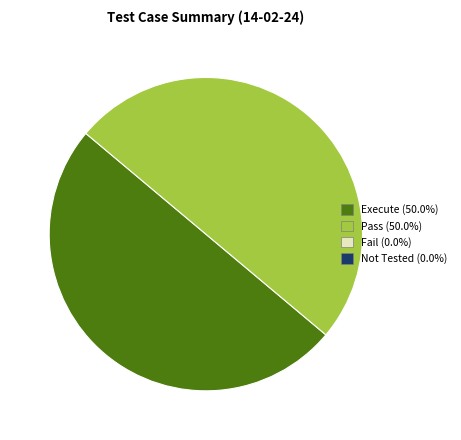

Rank the categories by value from highest to lowest.

Execute, Pass, Fail, Not Tested